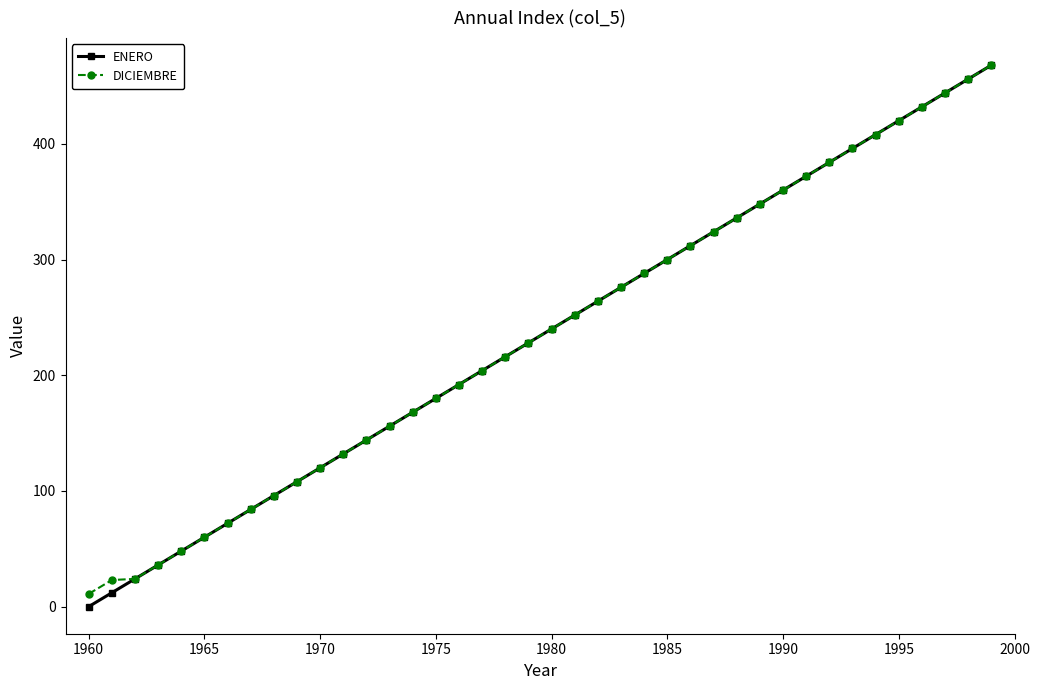

Does the chart display data point markers on the line(s)?

Yes